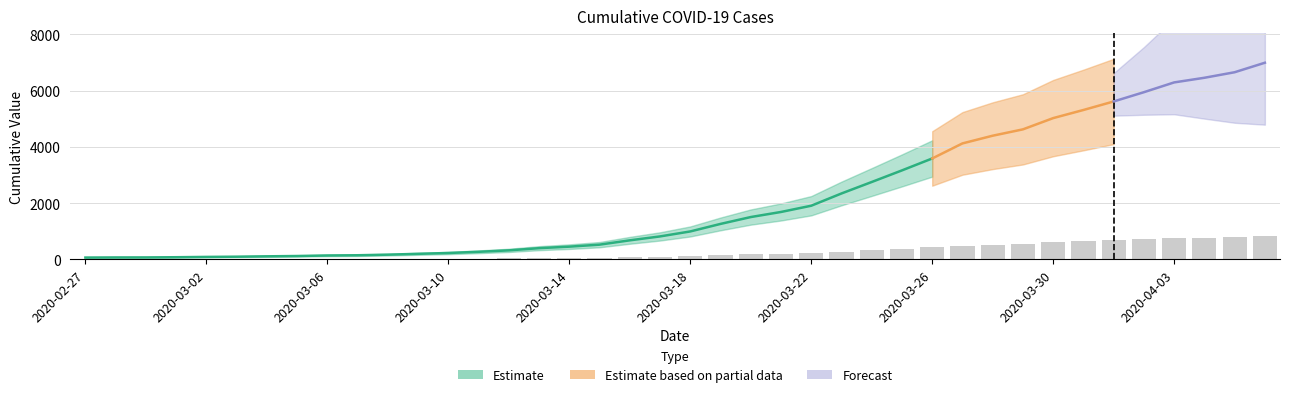

Which label corresponds to the largest value in the chart?

2020-04-06